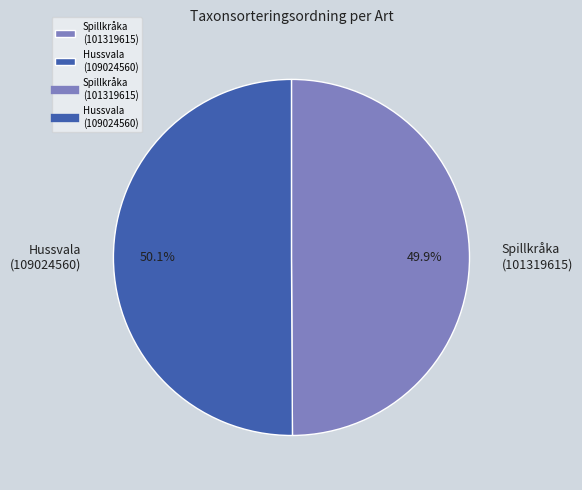

What portion of the pie excludes Spillkråka (101319615)?

50.1%